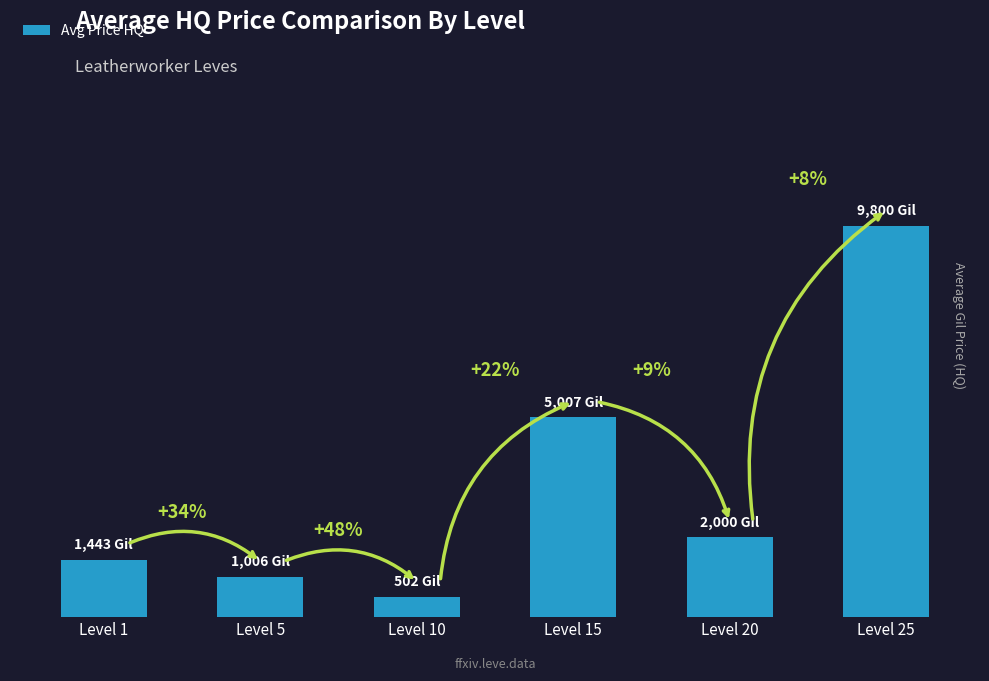

What is the ratio of the value at Level 1 to the value at Level 5?

1.4